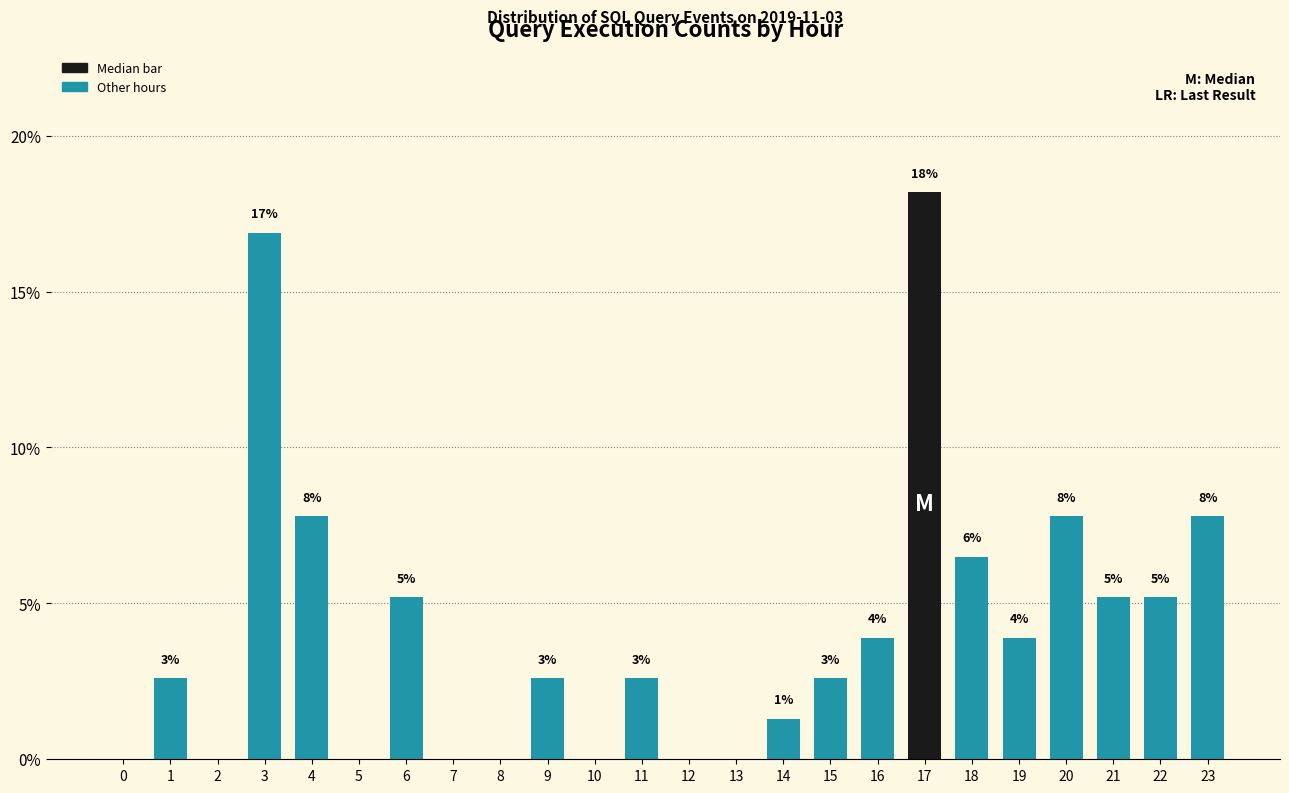

Are the bars horizontal?

No